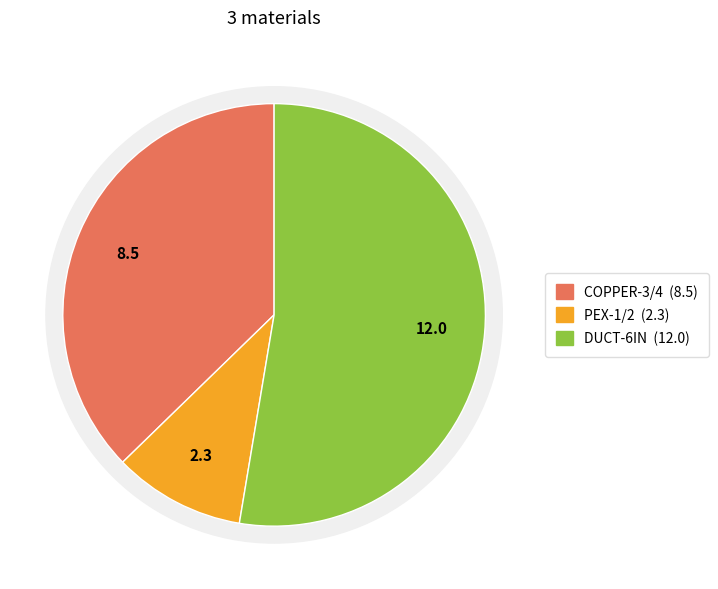

To the nearest percent, what is the difference between the COPPER-3/4 and PEX-1/2 slice percentages?

27%